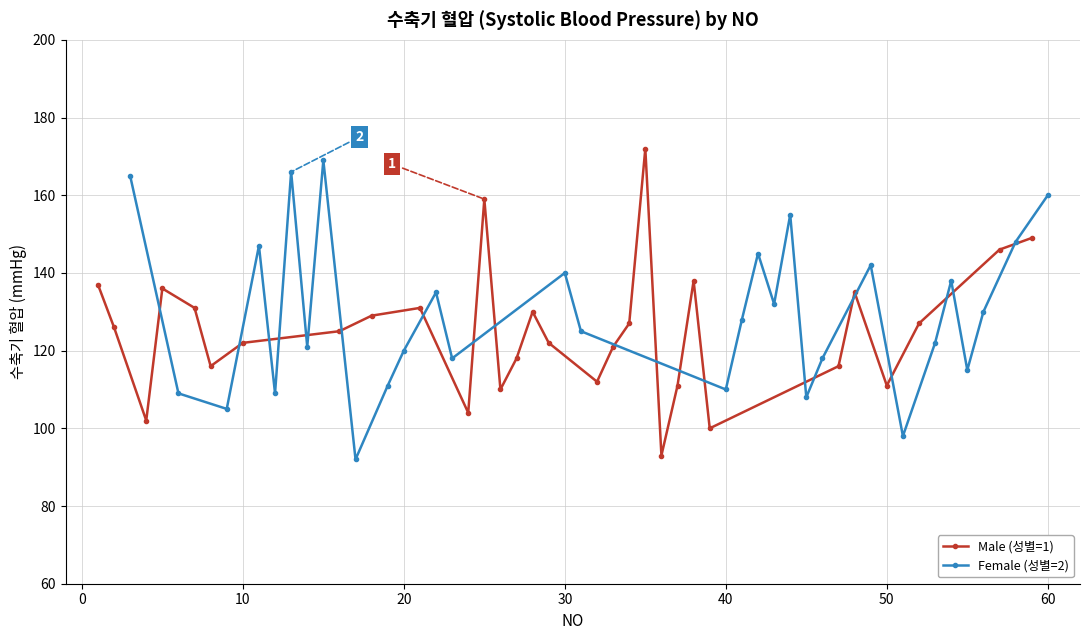

True or false: Male (성별=1) has more than 0 points higher than both neighbors.

True